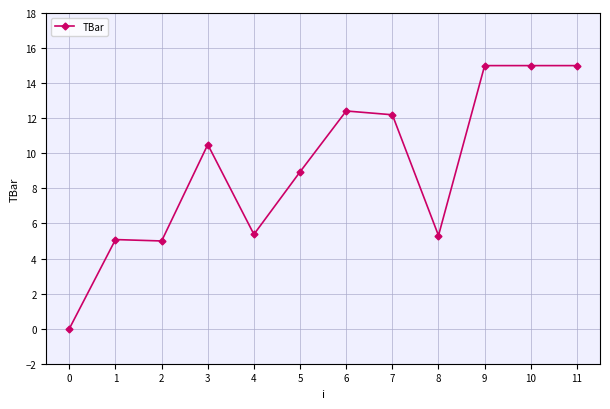

What is the sum of all values?

109.8